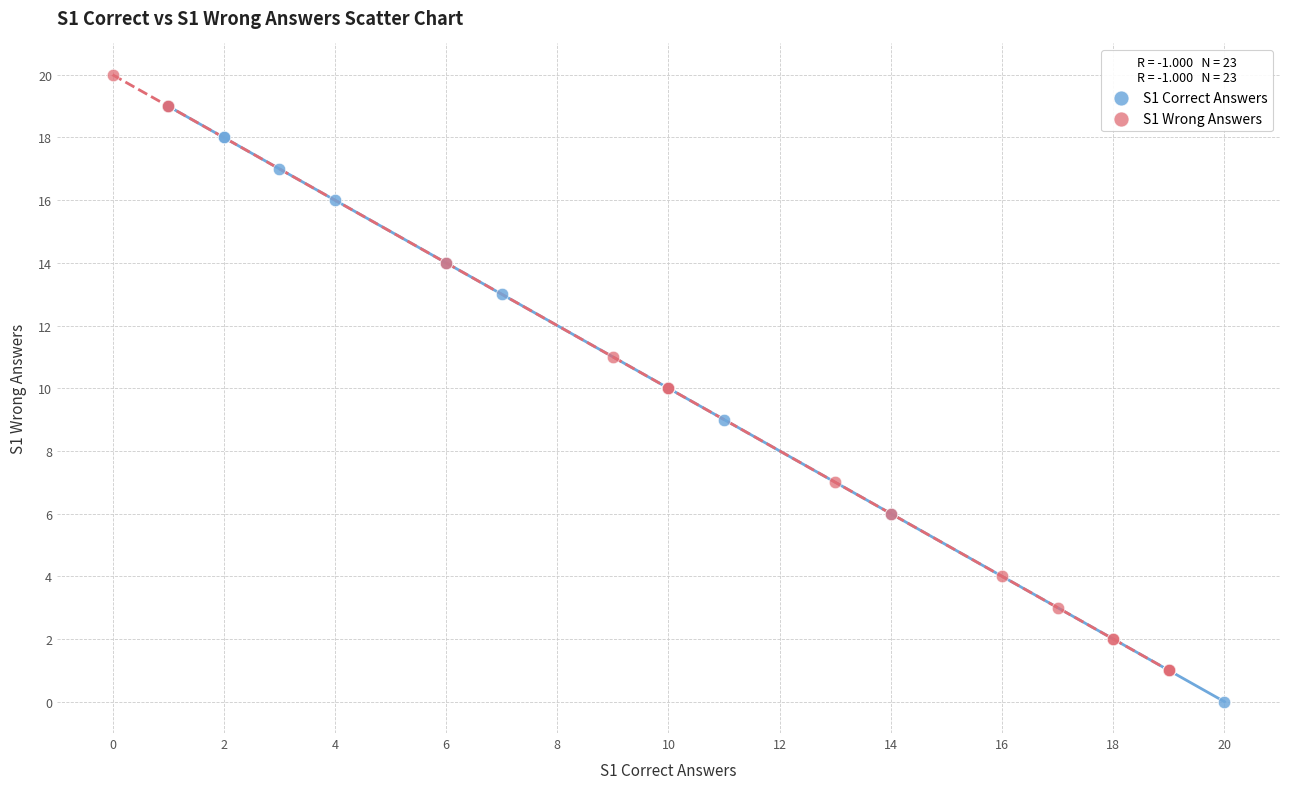

Which series contains the highest Y value?

S1 Wrong Answers